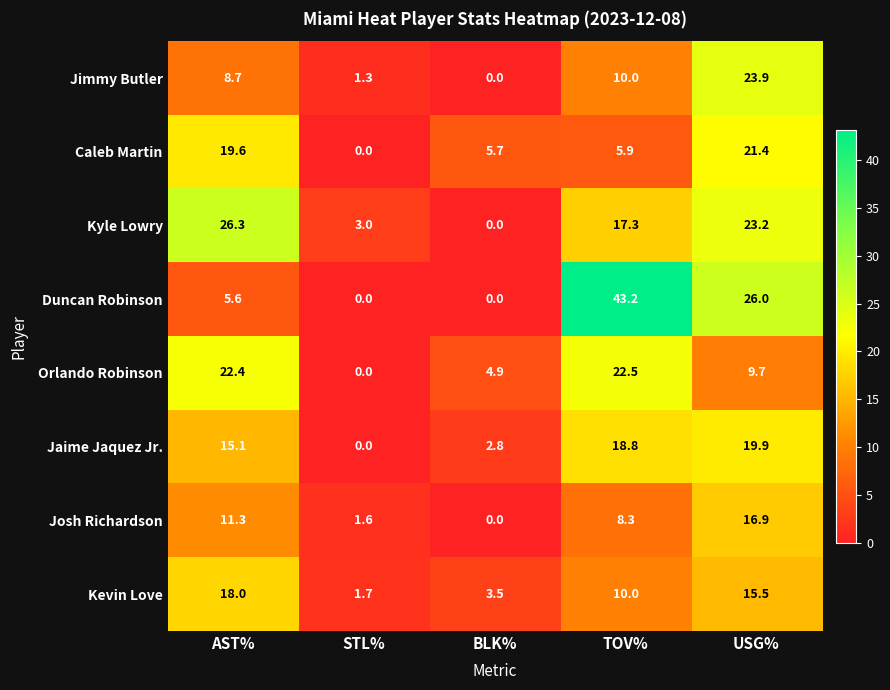

Between STL% and USG%, which series saw the biggest shift?

Duncan Robinson